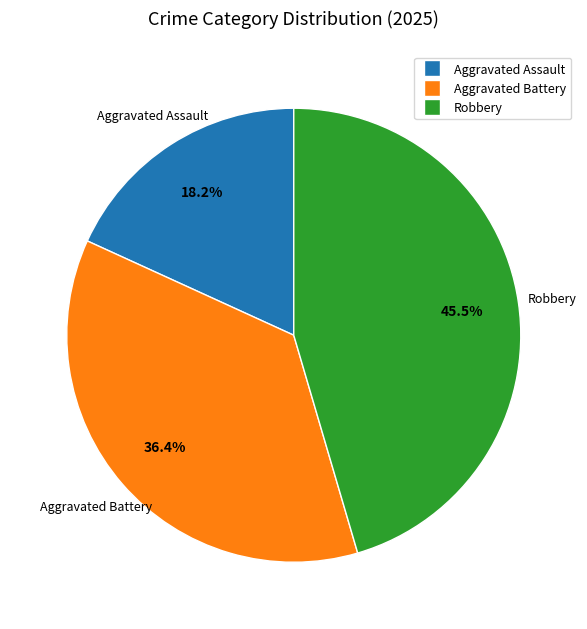

Does Aggravated Assault represent more than half of the total?

No